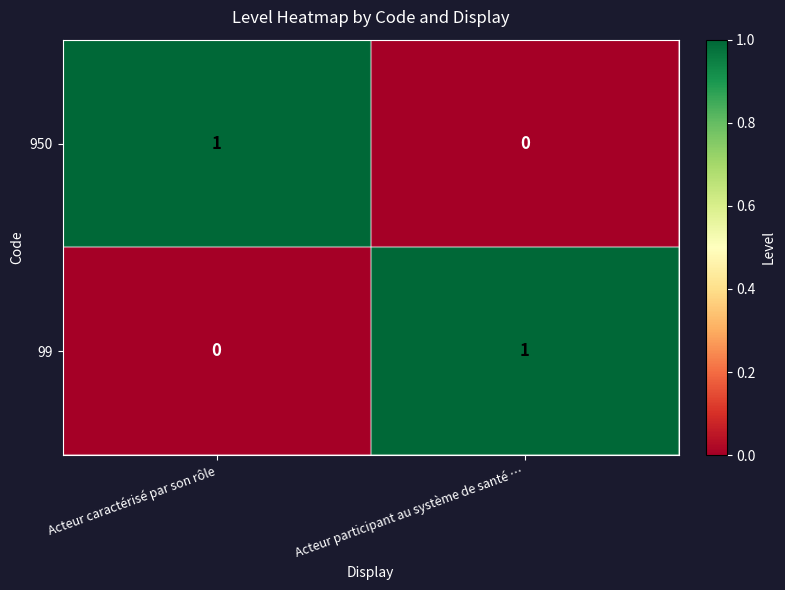

The value of 950 at Acteur participant au système de santé … is 1. True or false?

False